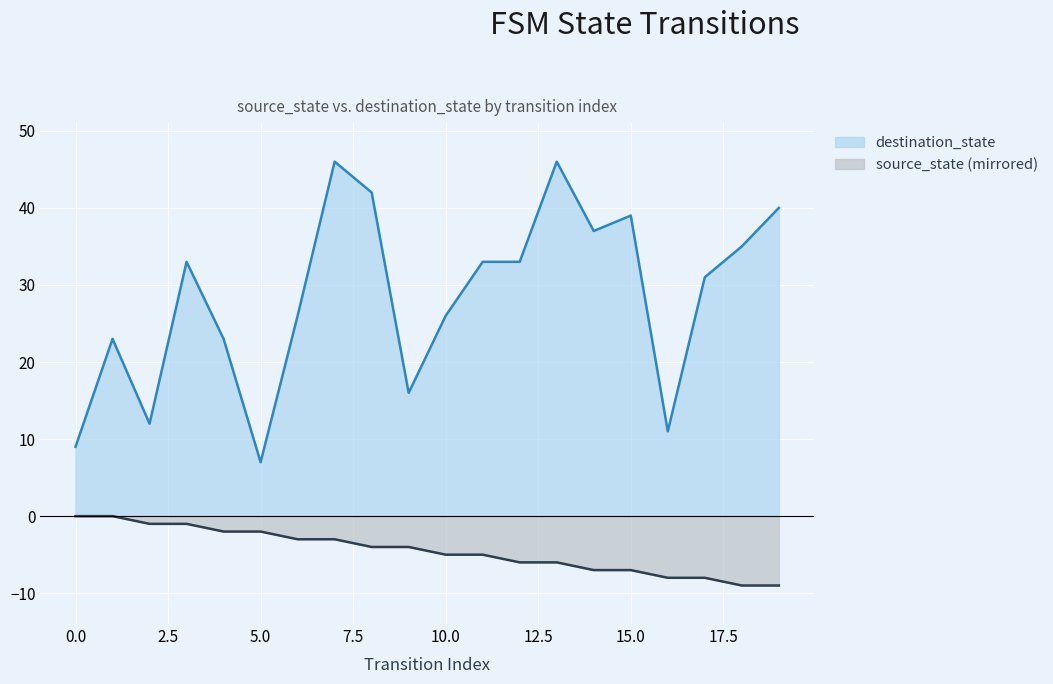

At how many categories does at least one series exceed 15?

16